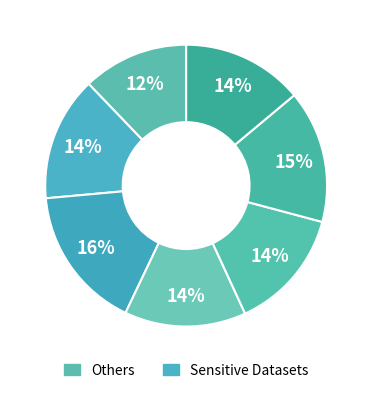

Count the number of slices in the pie.

7